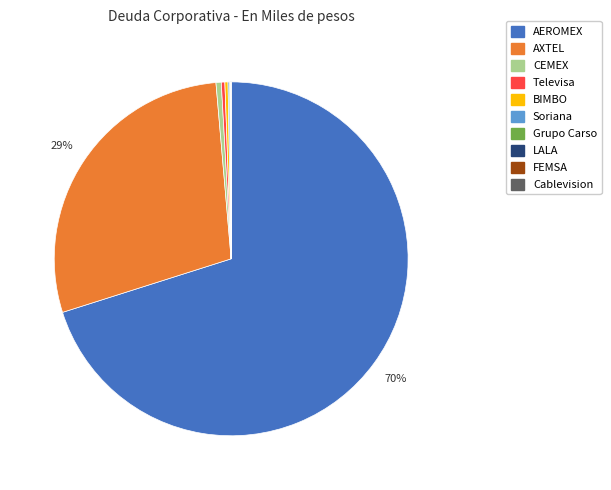

Is it true that AXTEL is 40% of the pie?

False